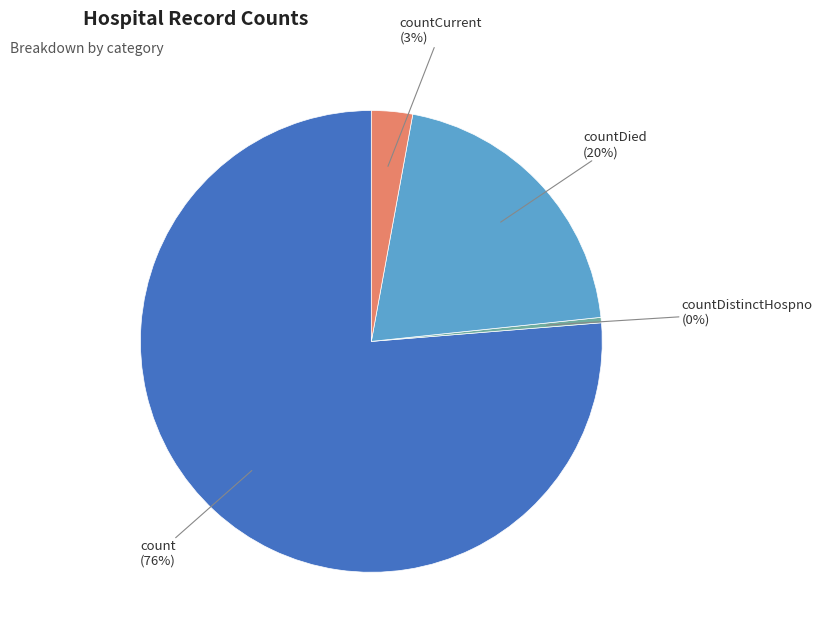

Is it true that countCurrent is 3% of the pie?

True